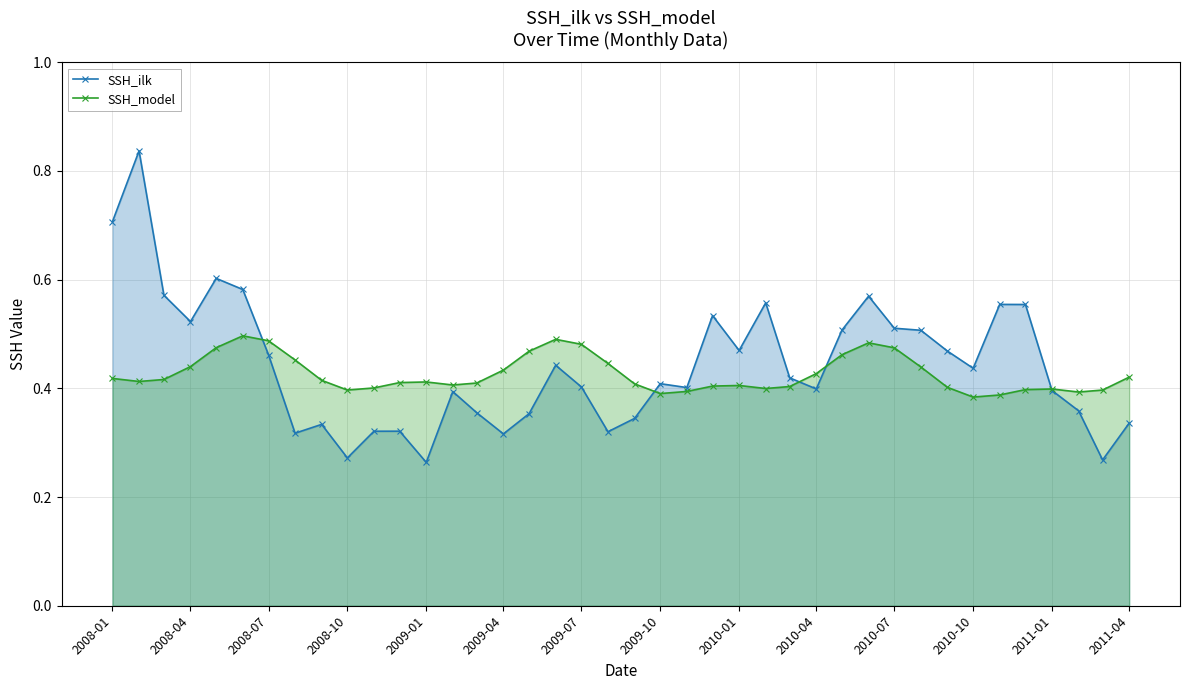

What is the value of the SSH_ilk point at the 10th from the left?

0.3